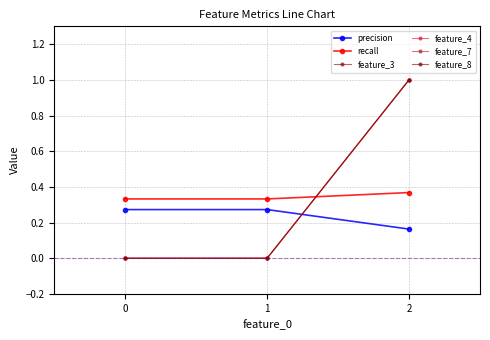

Does the chart have visible grid lines?

Yes